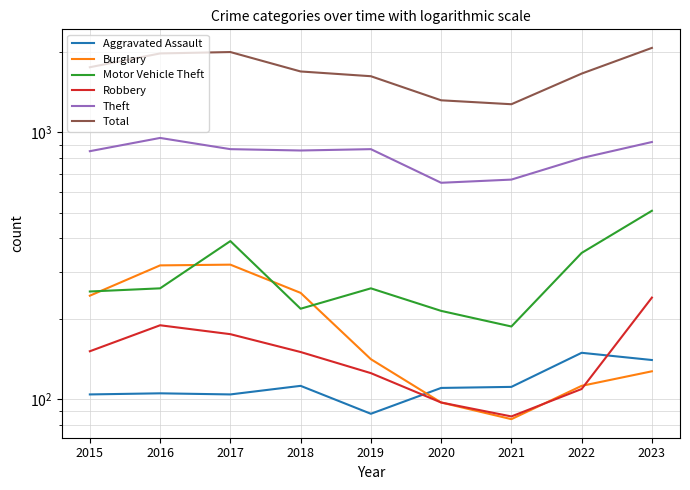

Does the chart display data point markers on the line(s)?

No